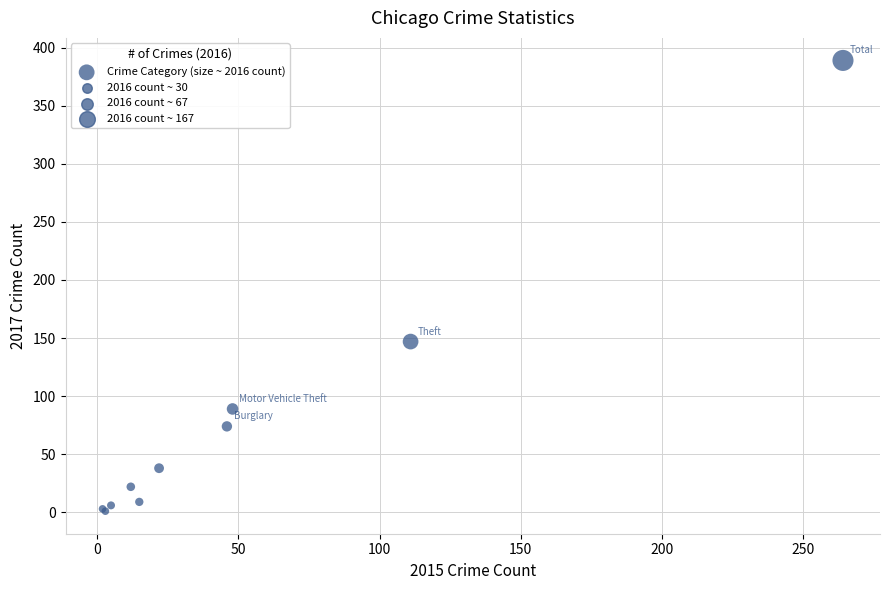

What Y value in the scatter plot is closest to 195?

147